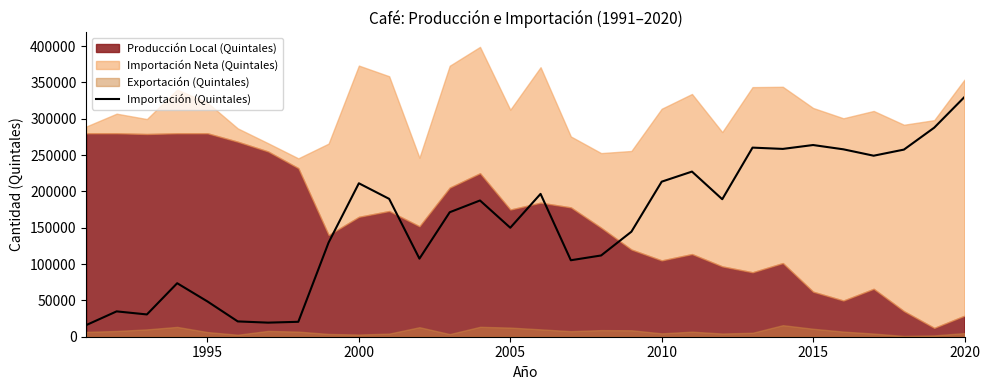

What is the greatest value displayed?

329962